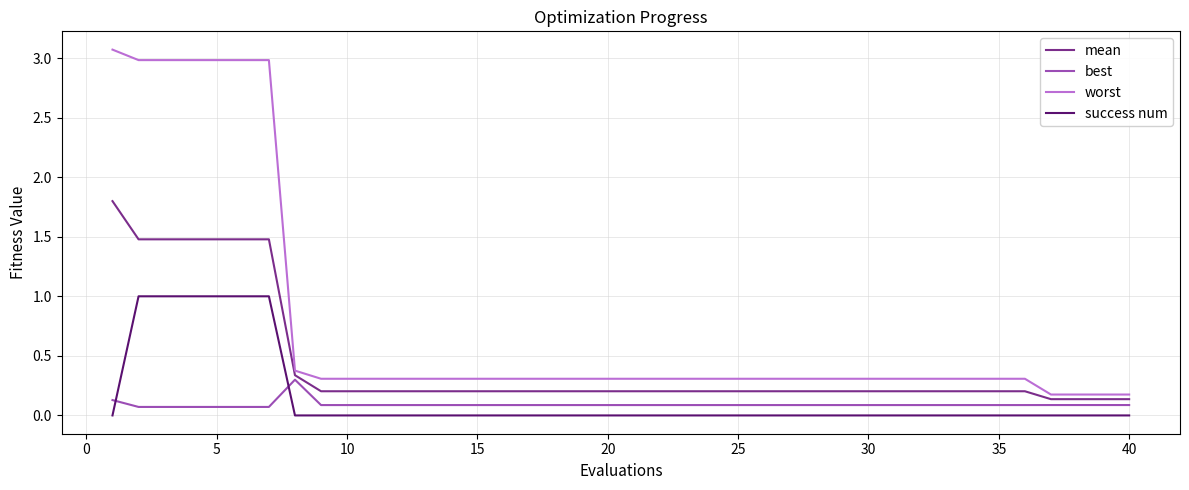

How many lines are shown in the chart?

4